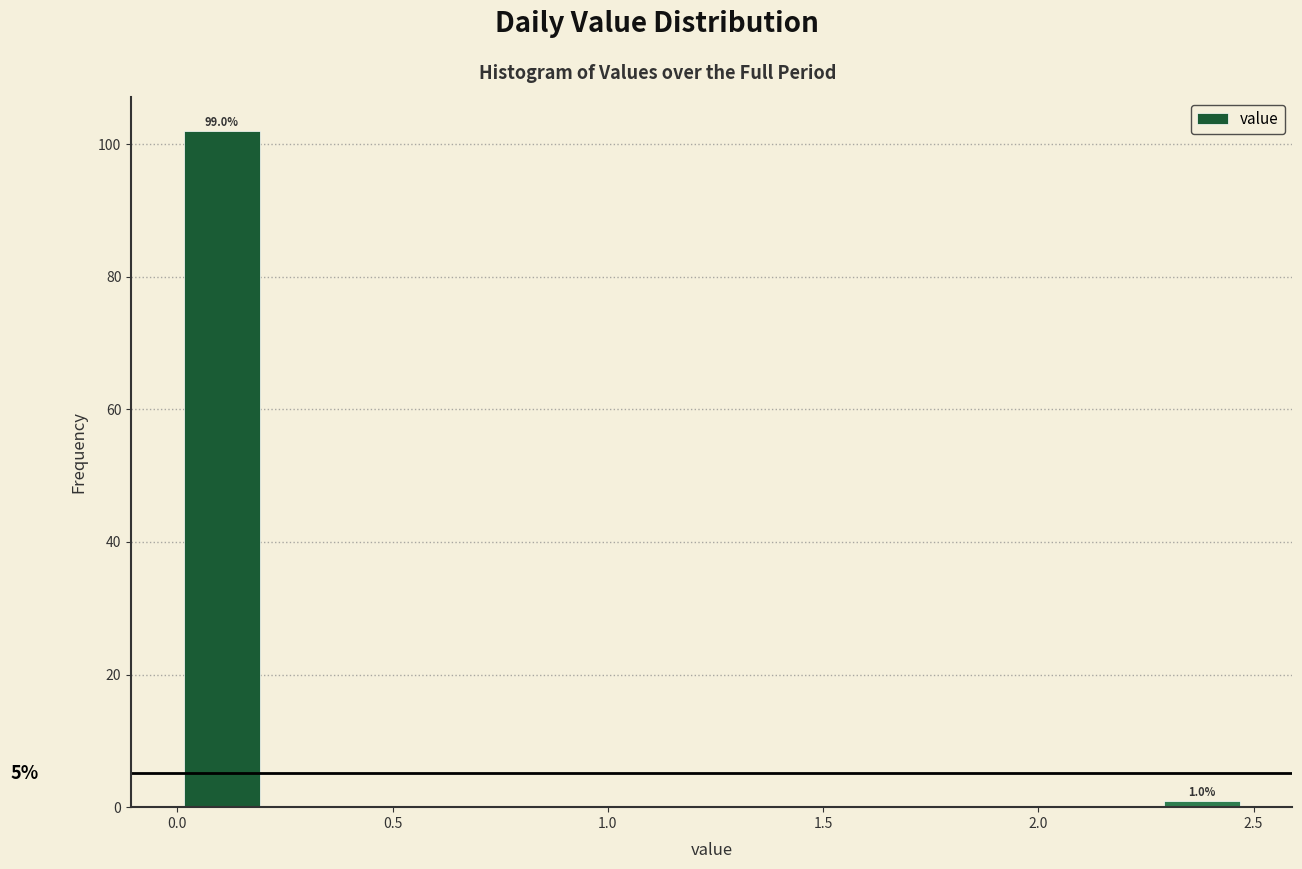

Which range on the x-axis has the tallest bar?

0.00 to 0.20